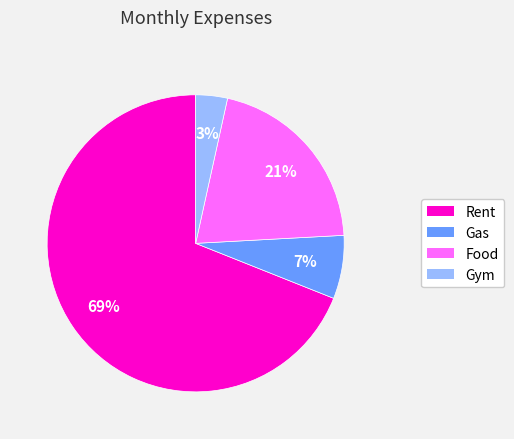

To the nearest percent, what portion does Rent represent?

69%